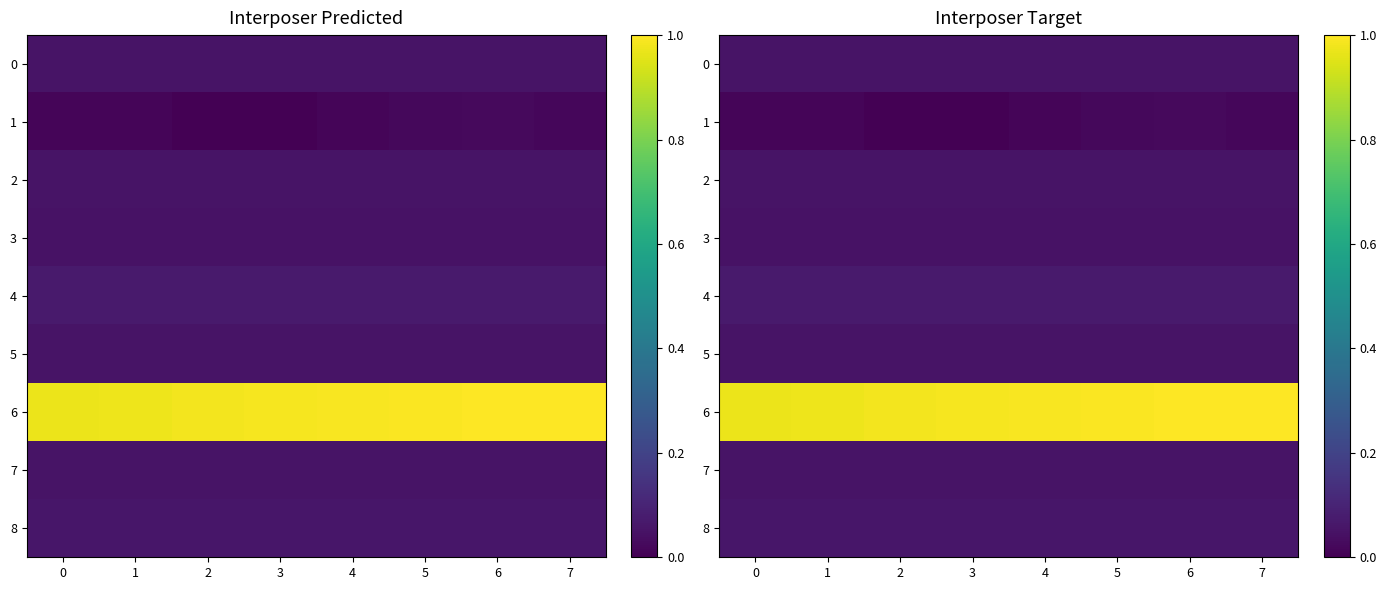

True or false: 8 has a value of 0.0 at 1.

False